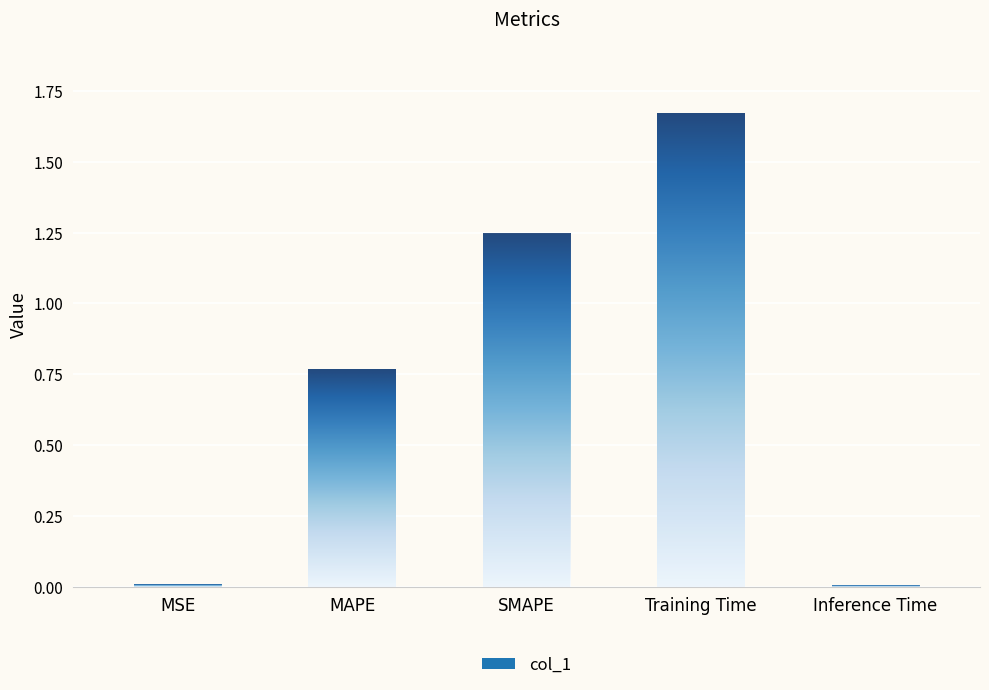

How many distinct data groups are displayed?

1